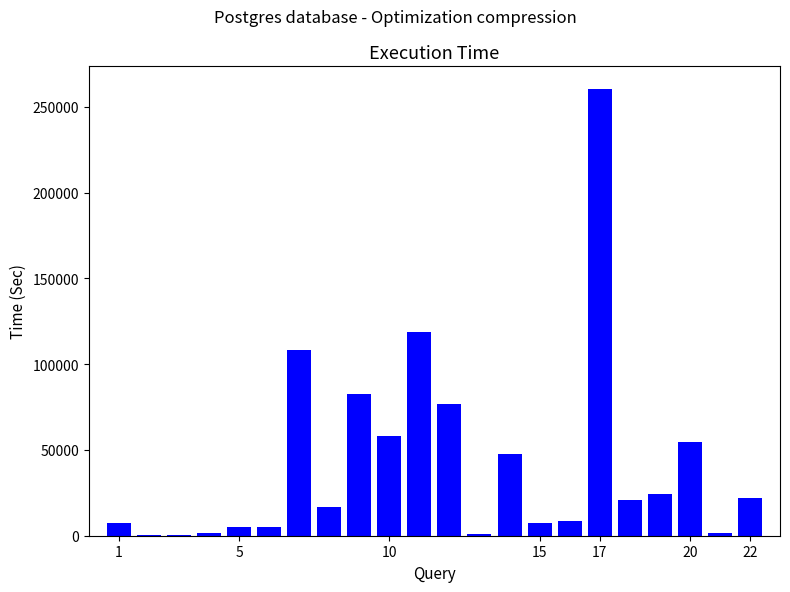

Count the number of data series in this chart.

1